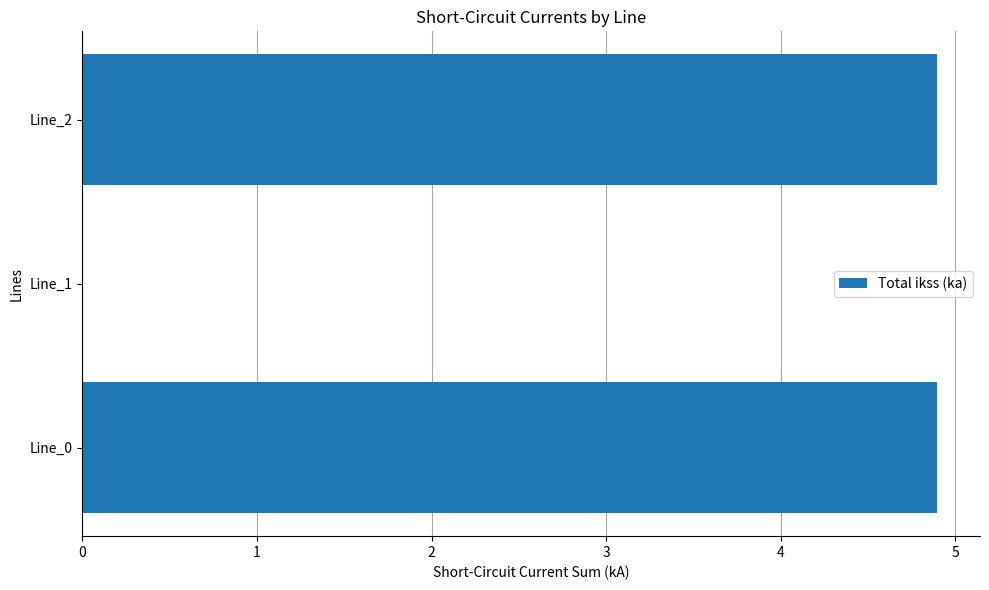

What is the sum of the values at Line_0 and Line_2?

9.8